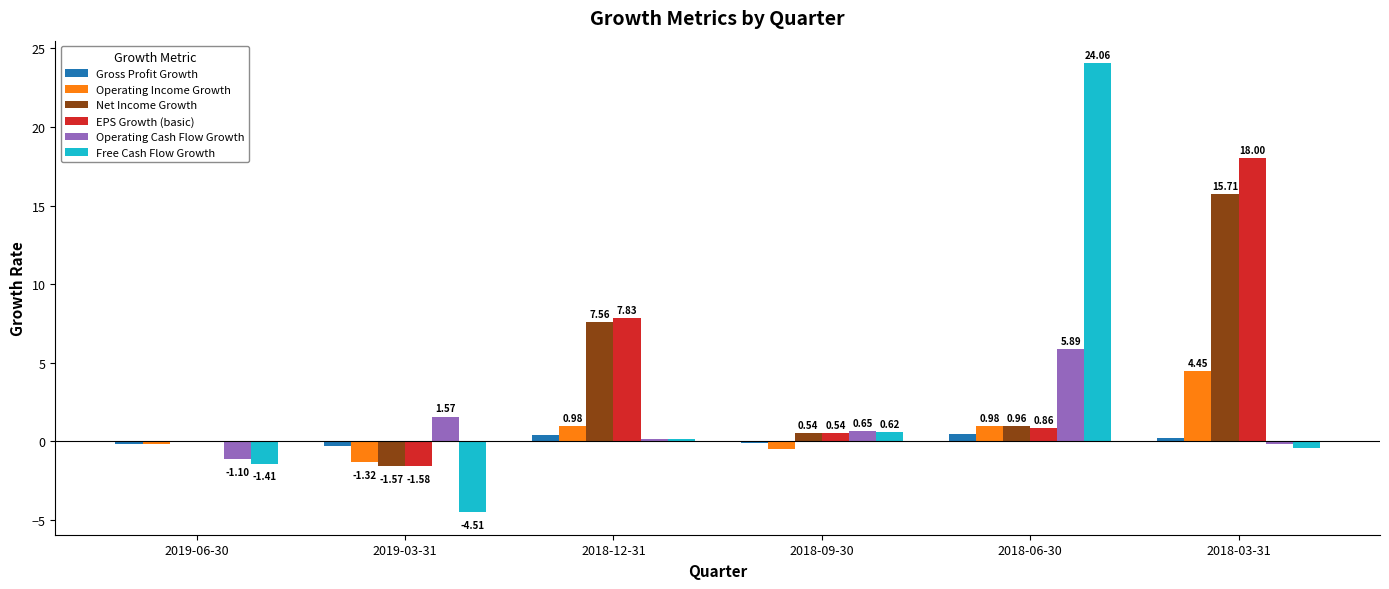

How many groups of bars are there?

6